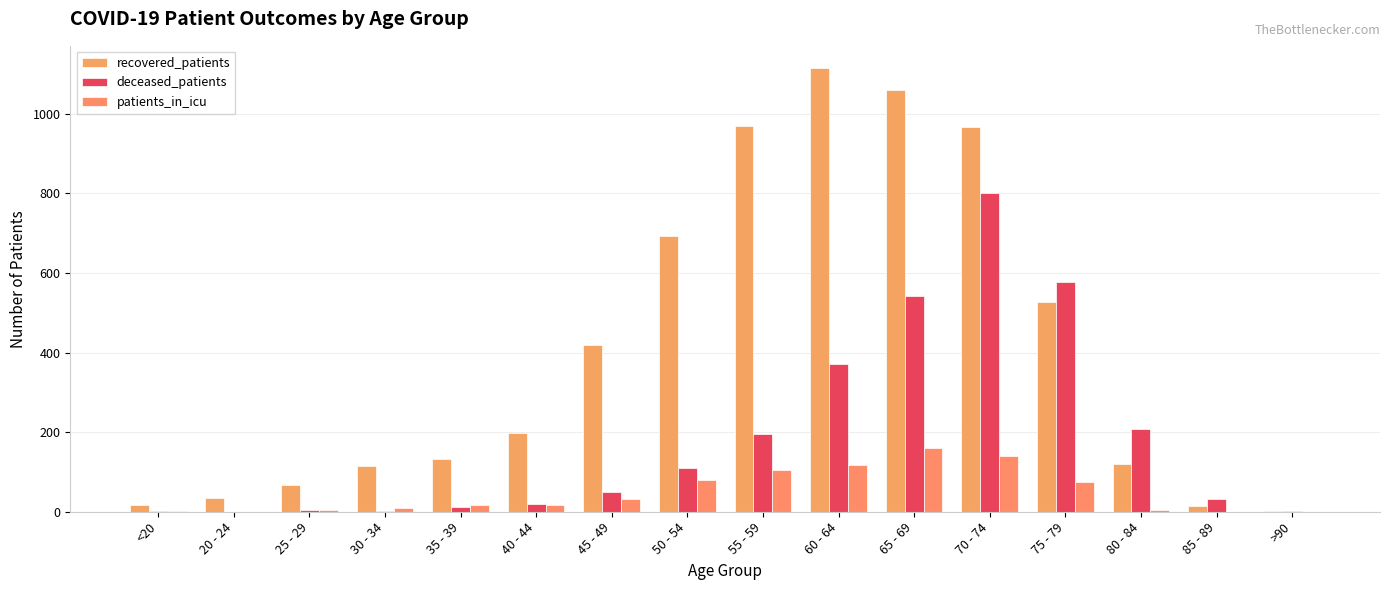

What is the average value of the deceased_patients series?

183